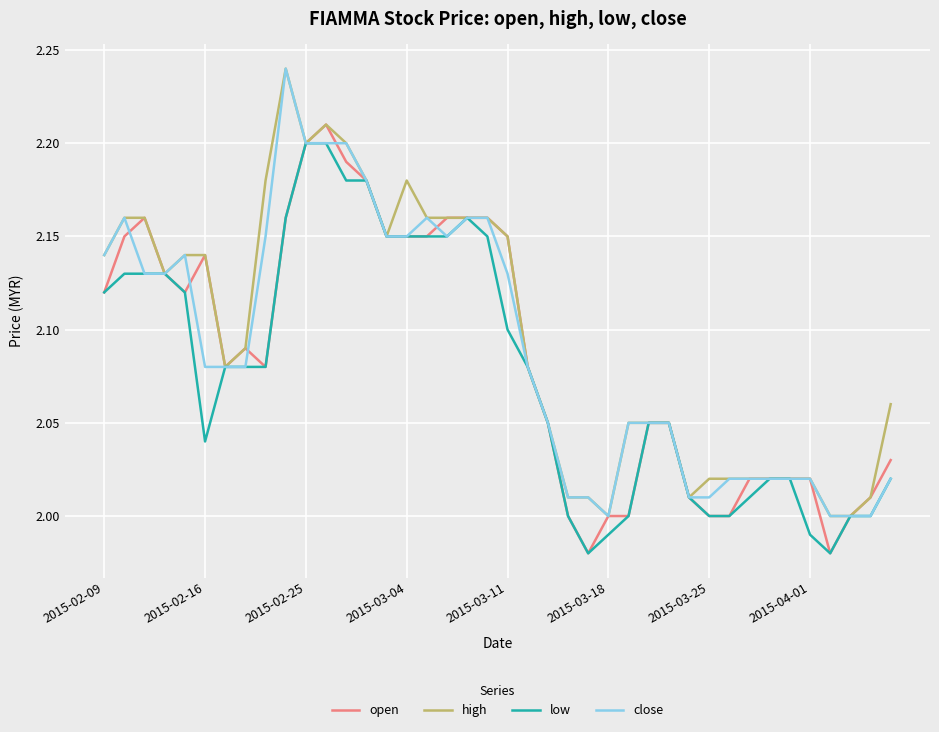

How many lines are shown in the chart?

4